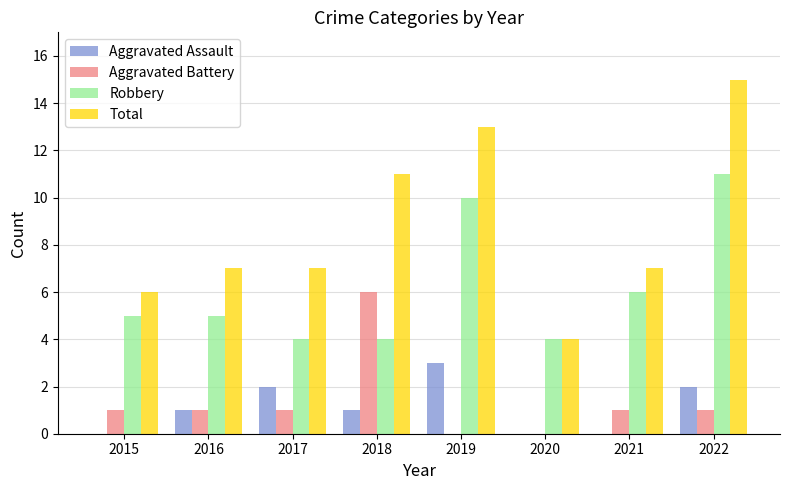

What is the sum of the Robbery values at 2020 and 2018?

8